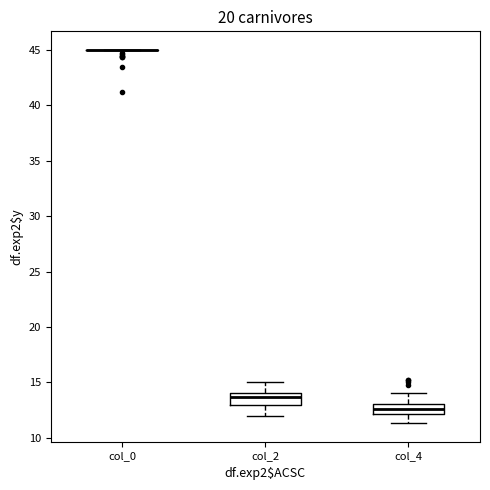

Reading left to right, transcribe this box plot: for each box, give where its median line is, the range the box spans, and where its two whiskers end, as read against the y-axis. The values are not printed on the chart, so give them approximately, as read against the axis.

col_0: box collapsed to a line at 45.0, whiskers 45.0 to 45.0
col_2: median 13.5, box 13.0 to 14.0, whiskers 12.0 to 15.0
col_4: median 12.5, box 12.0 to 13.0, whiskers 11.5 to 14.0